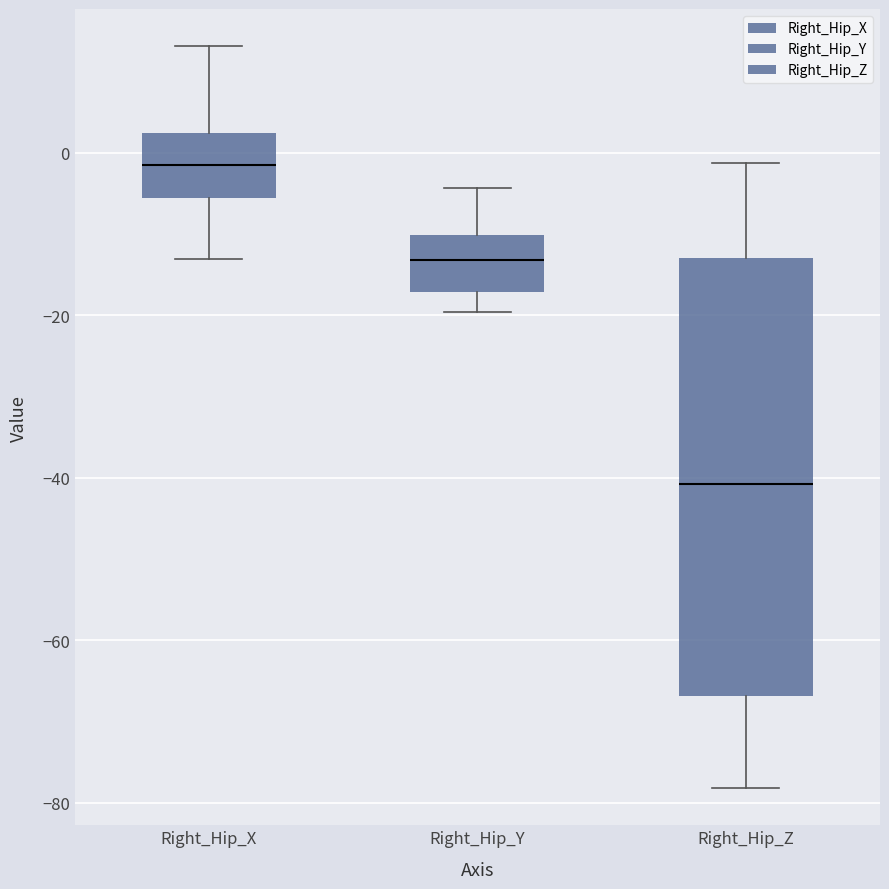

Reading left to right, read every box against the y-axis: the position of its median line, the range the box covers, and the ends of its whiskers. The values are not printed on the chart, so give them approximately, as read against the axis.

Right_Hip_X: median -2, box -6 to 2, whiskers -14 to 14
Right_Hip_Y: median -14, box -18 to -10, whiskers -20 to -4
Right_Hip_Z: median -40, box -66 to -12, whiskers -78 to -2